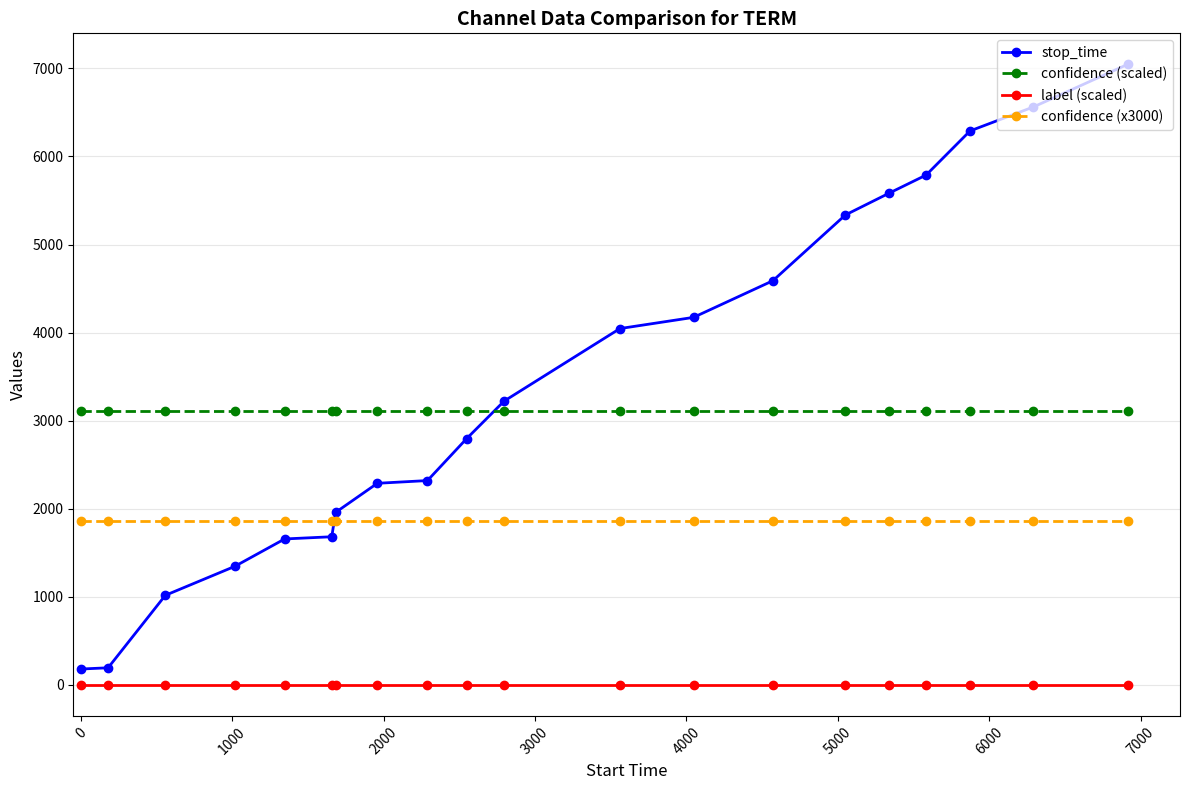

Which series has the widest spread of values?

stop_time